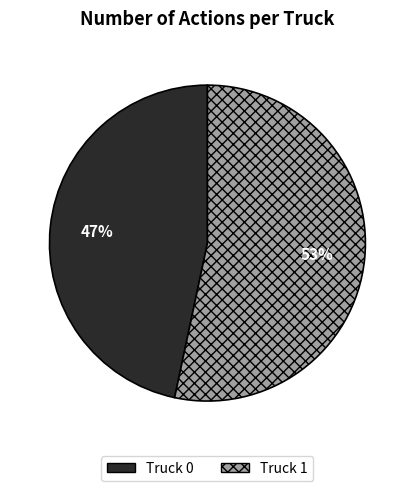

How many segments does this pie chart have?

2